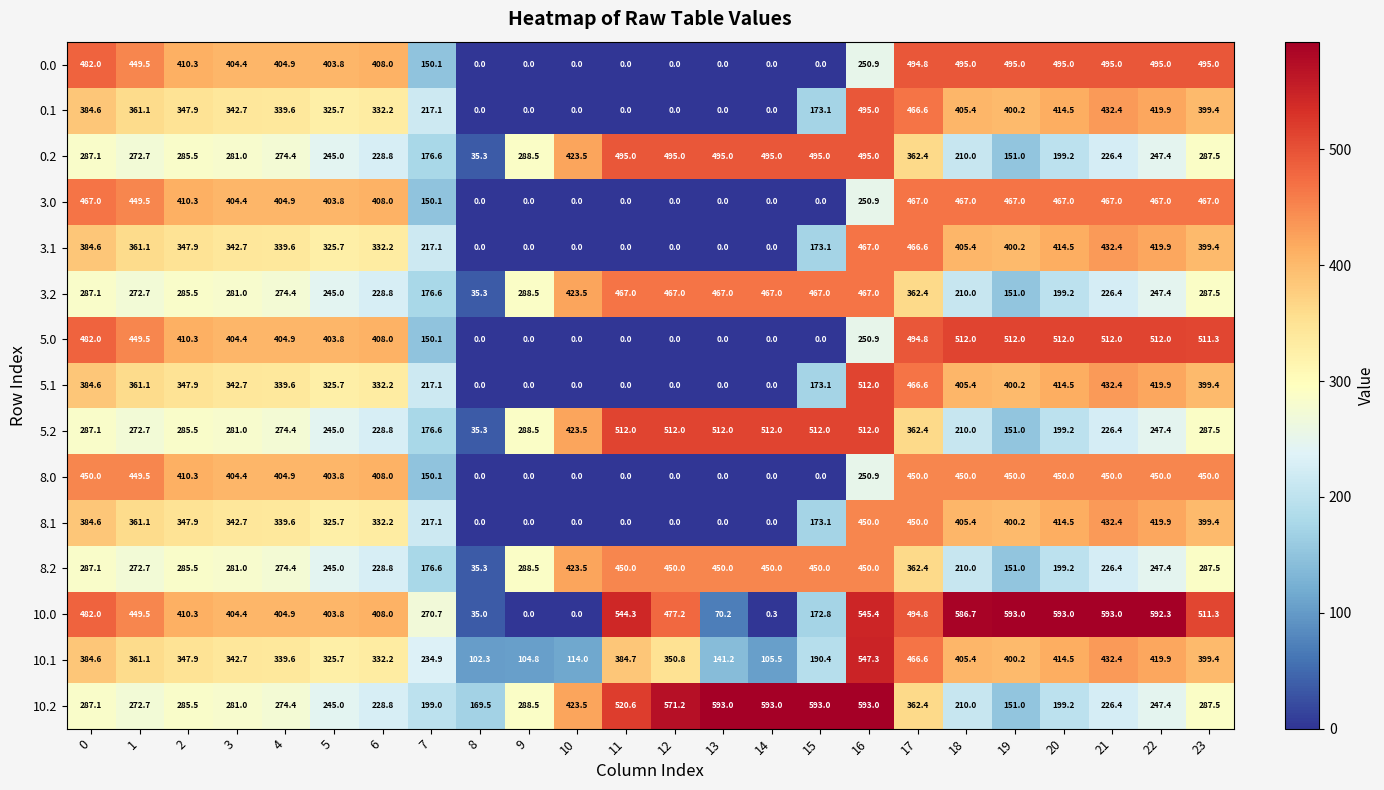

True or false: 8.0 has a value of 404.4 at 3.

True